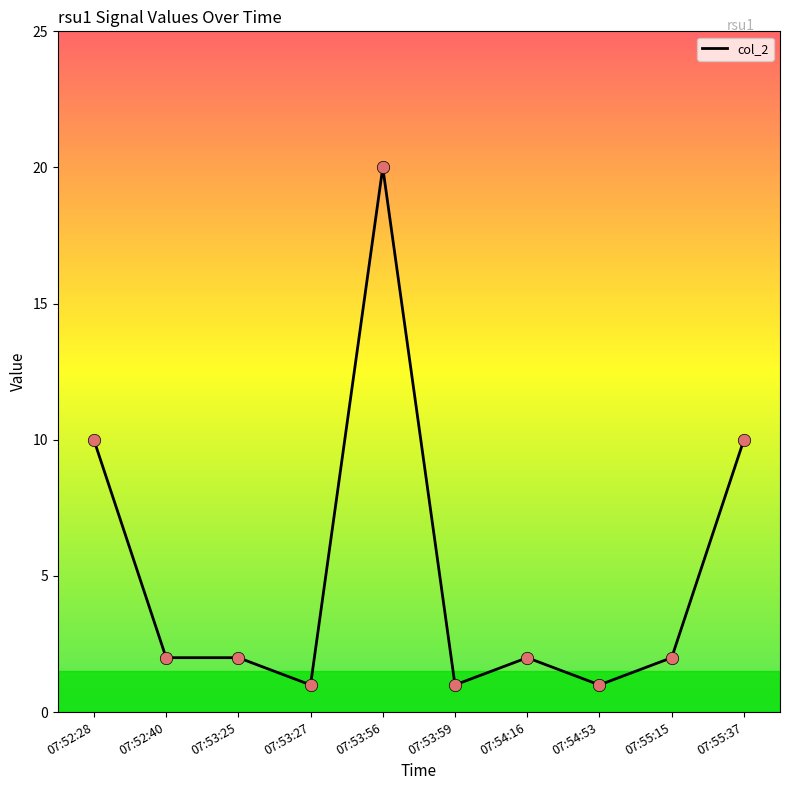

What is the change in value from 07:53:56 to 07:53:59?

-19